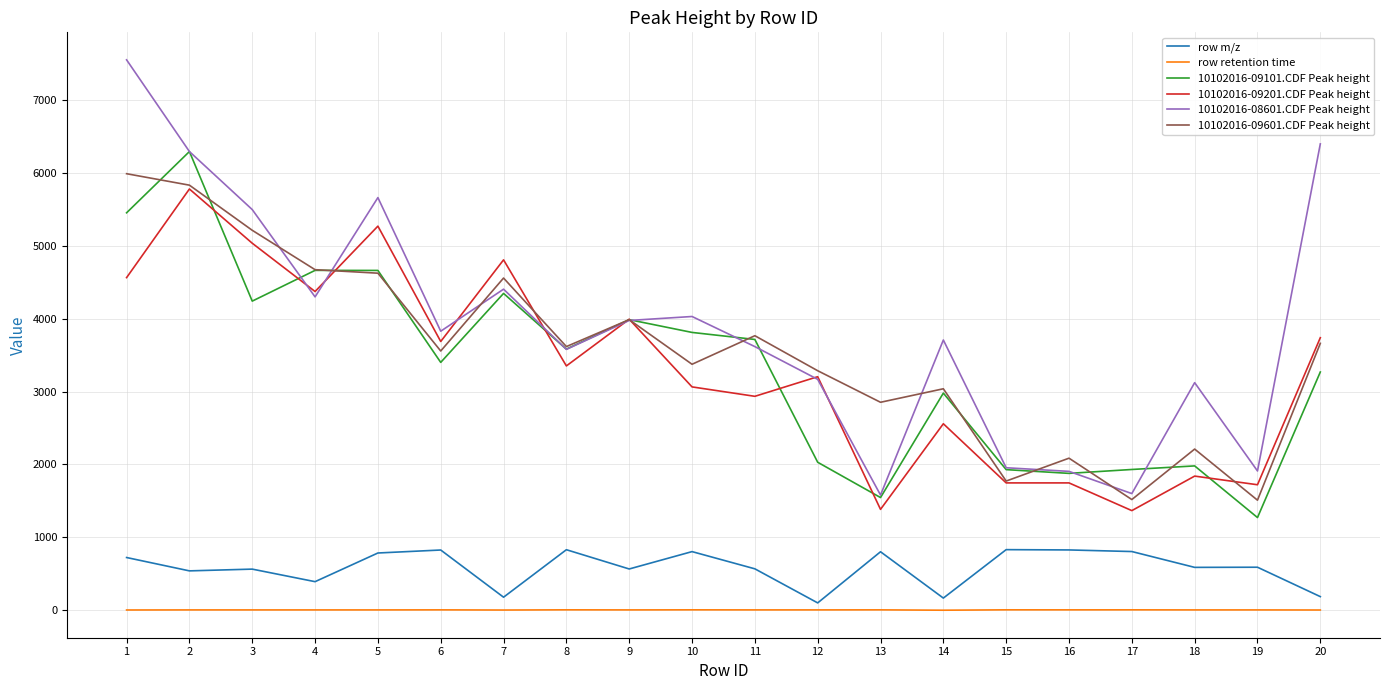

True or false: row retention time has a value of 4.6 at 4.

True